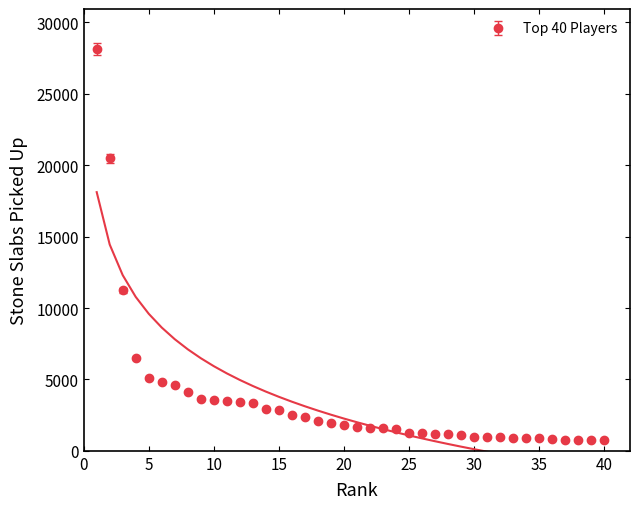

At which label does the data first exceed 1821?

1